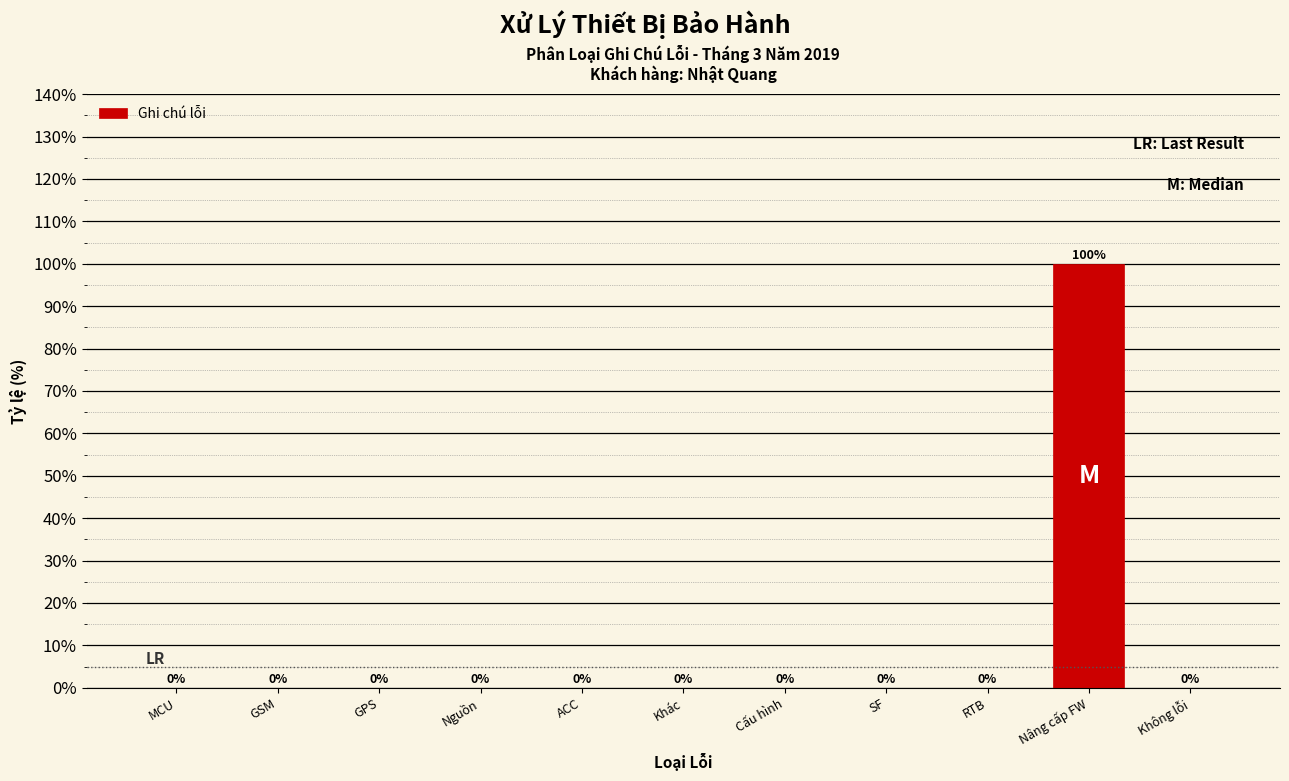

Reading right to left, transcribe all the data shown in this chart.

Không lỗi=0	Nâng cấp FW=100	RTB=0	SF=0	Cấu hình=0	Khác=0	ACC=0	Nguồn=0	GPS=0	GSM=0	MCU=0